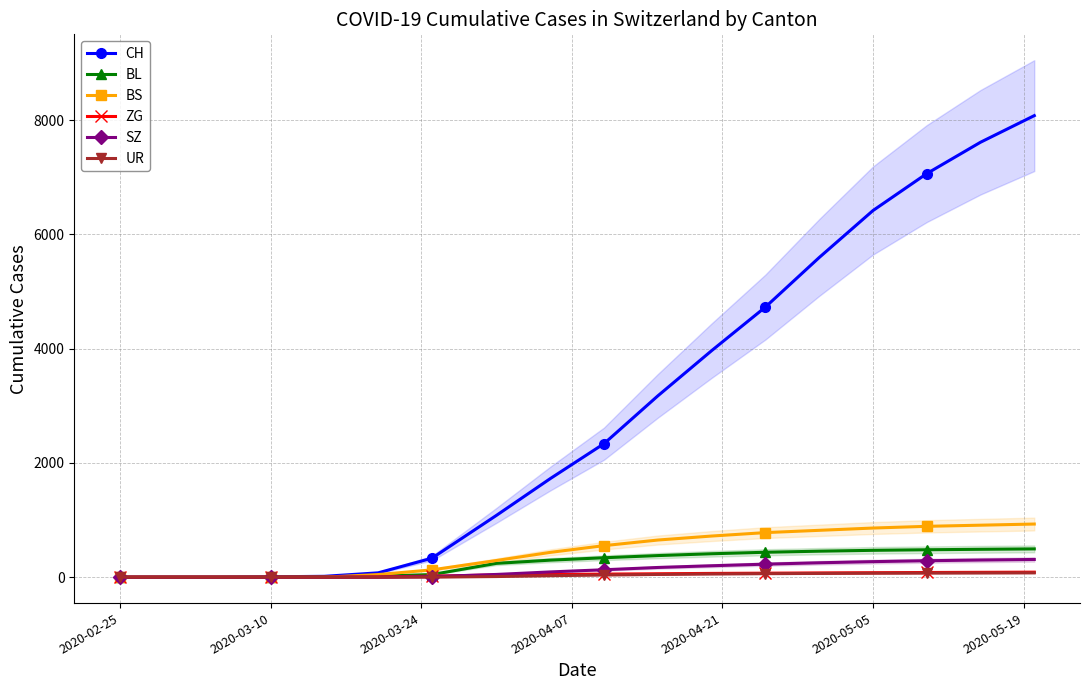

True or false: SZ and BL cross at least once.

False